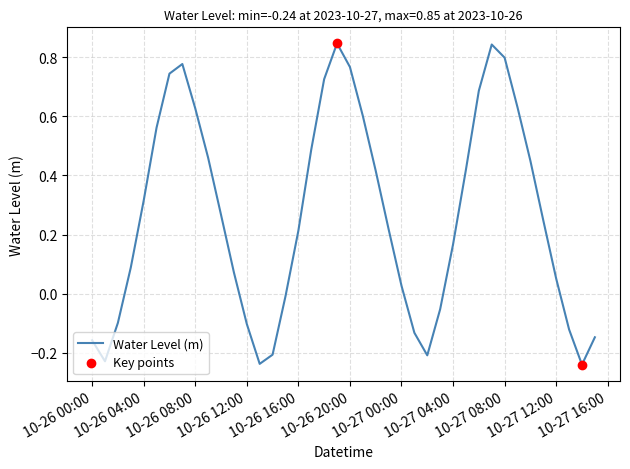

What is the difference between the maximum and minimum values?

1.1